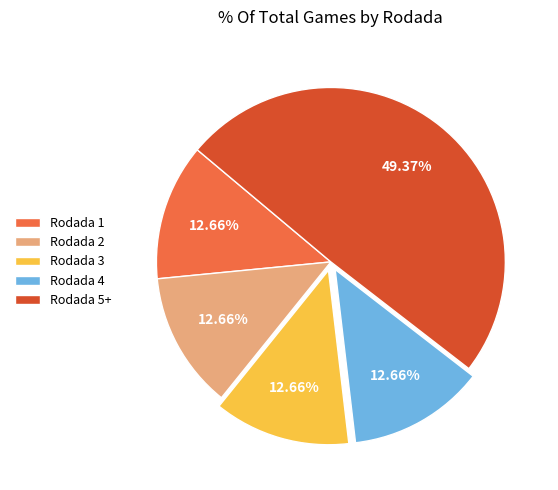

Does Rodada 3 account for over 50% of the chart?

No